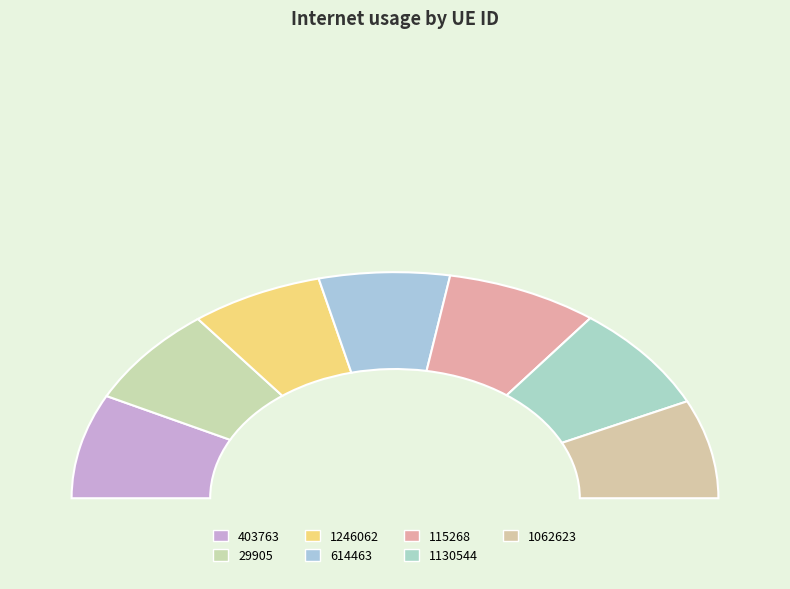

What is the change in value from 403763 to 614463?

-0.1